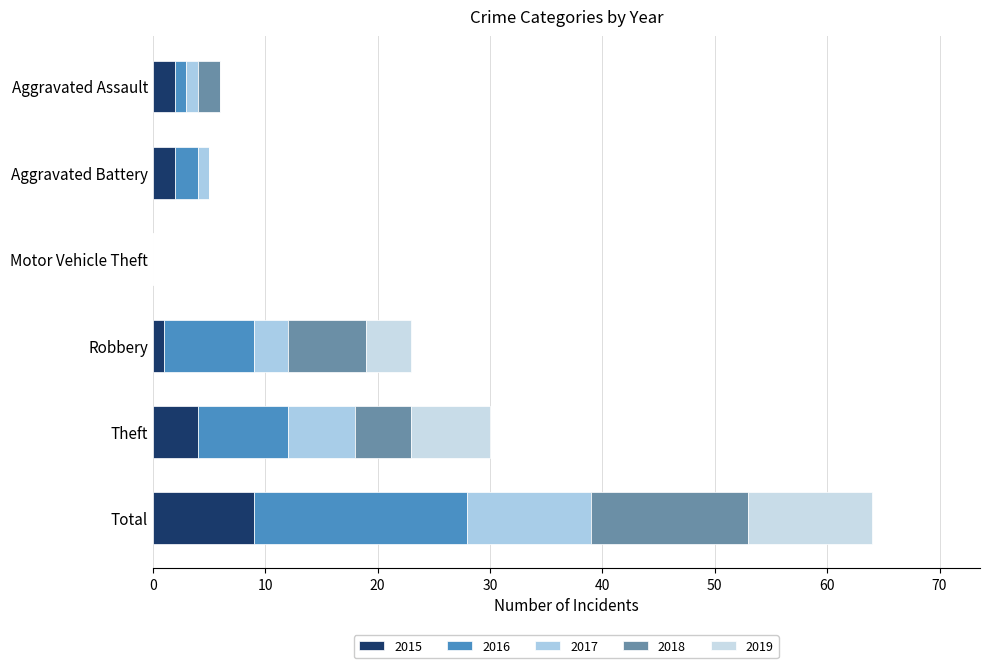

Count the number of categories in the chart.

6